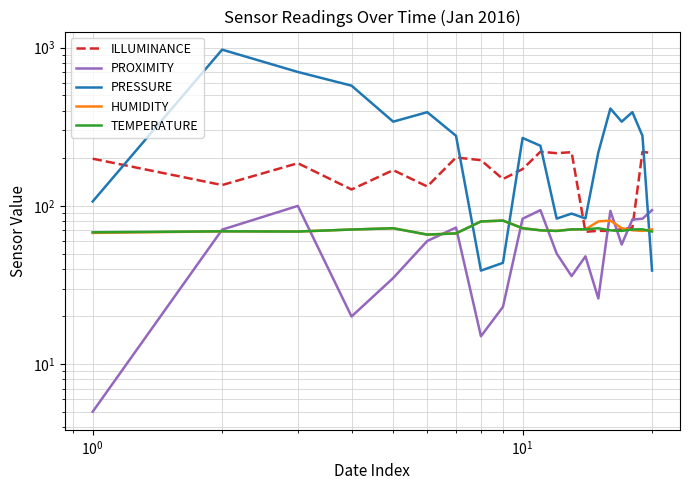

Where is the first local maximum for ILLUMINANCE?

$\mathdefault{10^{0}}$